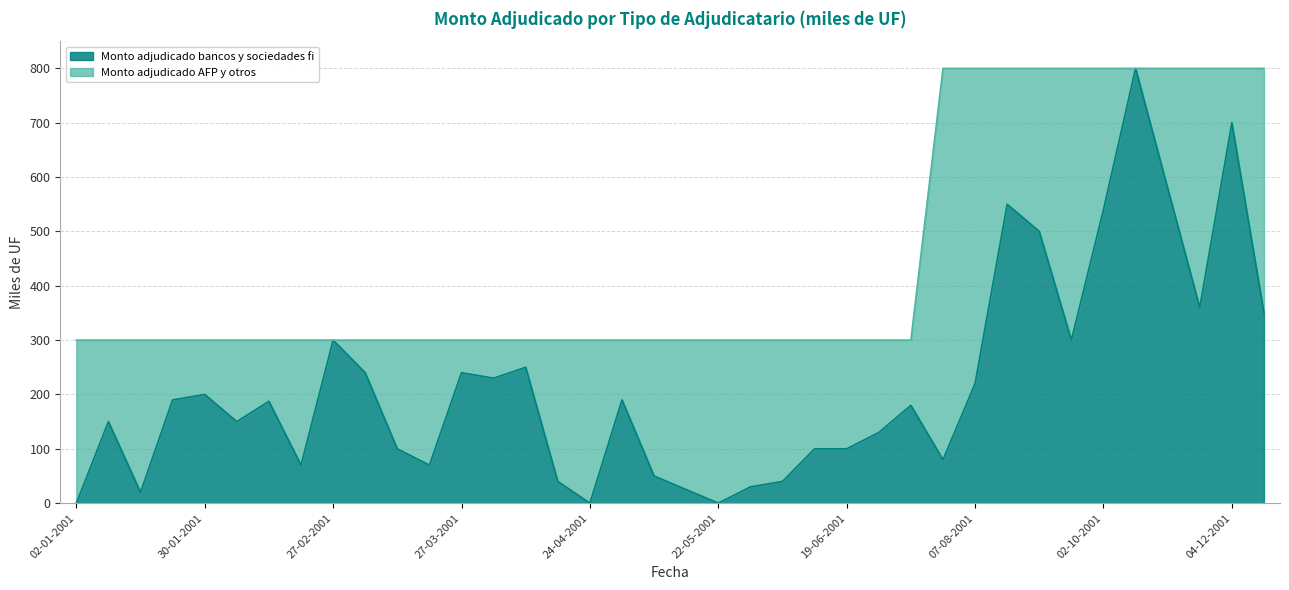

What value does the data have at 04-12-2001?

700.0